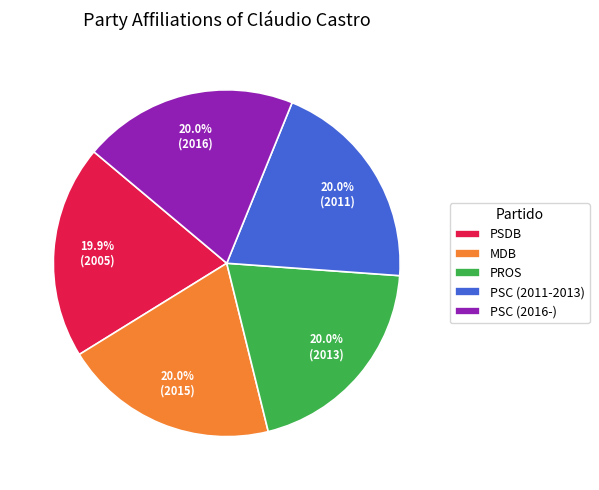

How many slices are in this pie chart?

5